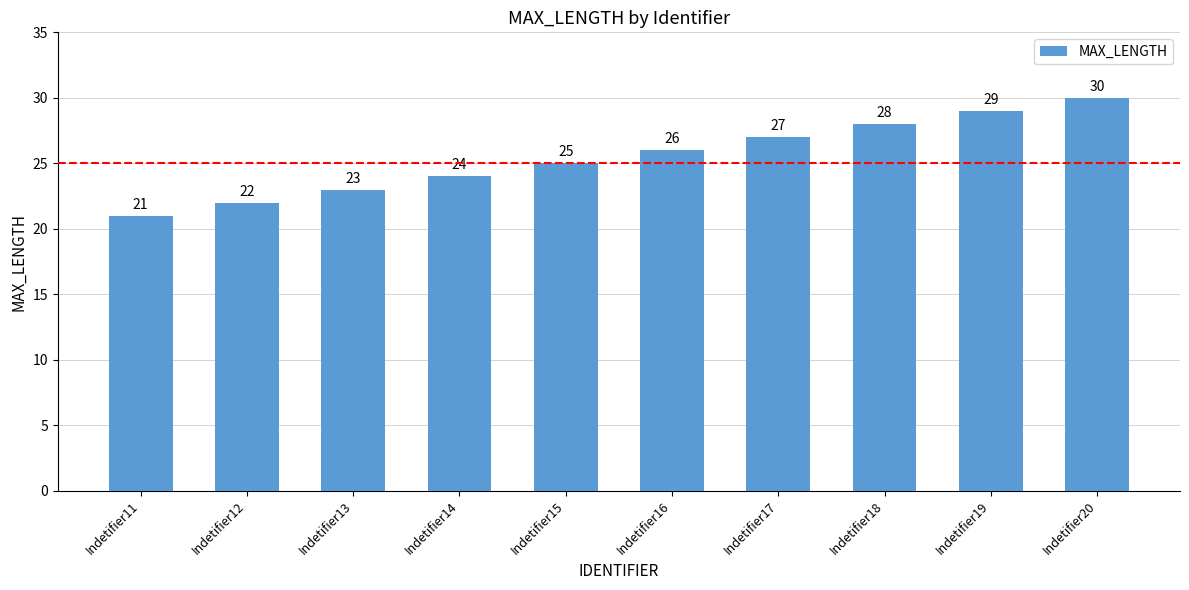

Reading right to left, list all the values displayed in this chart.

Indetifier20=30	Indetifier19=29	Indetifier18=28	Indetifier17=27	Indetifier16=26	Indetifier15=25	Indetifier14=24	Indetifier13=23	Indetifier12=22	Indetifier11=21